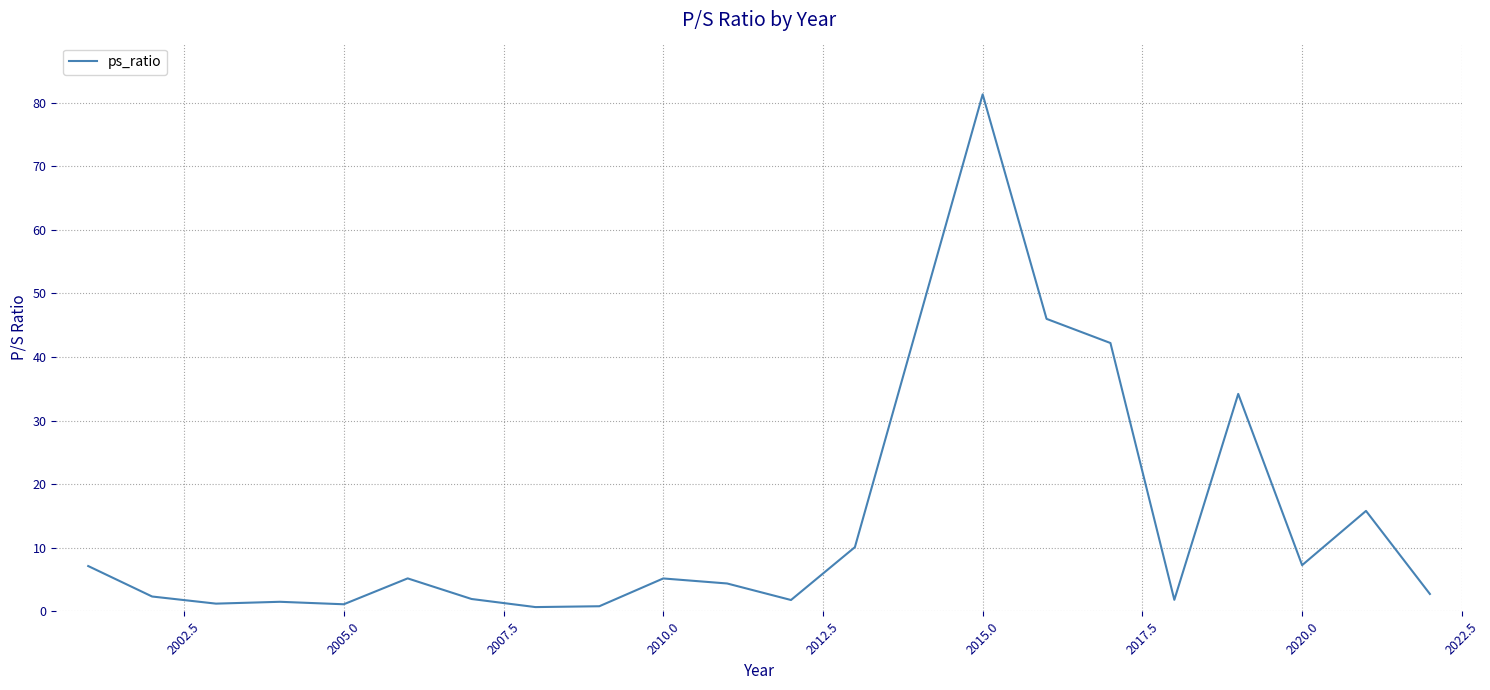

What is the sum of all values?

274.7